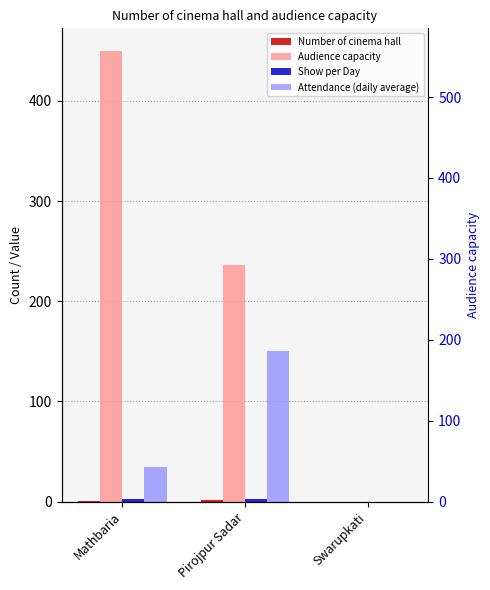

Is it true that Attendance (daily average) equals 21 at Mathbaria?

False